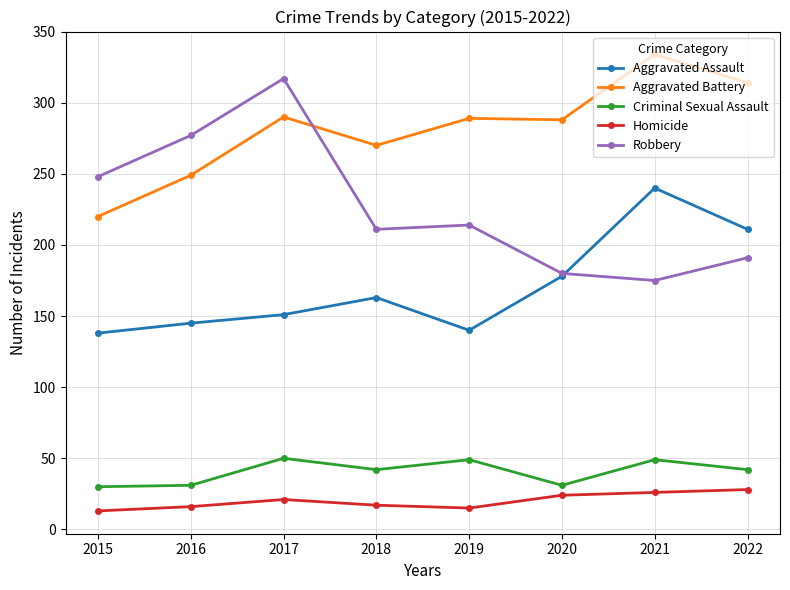

List the labels in order of Robbery value, largest first.

2017, 2016, 2015, 2019, 2018, 2022, 2020, 2021